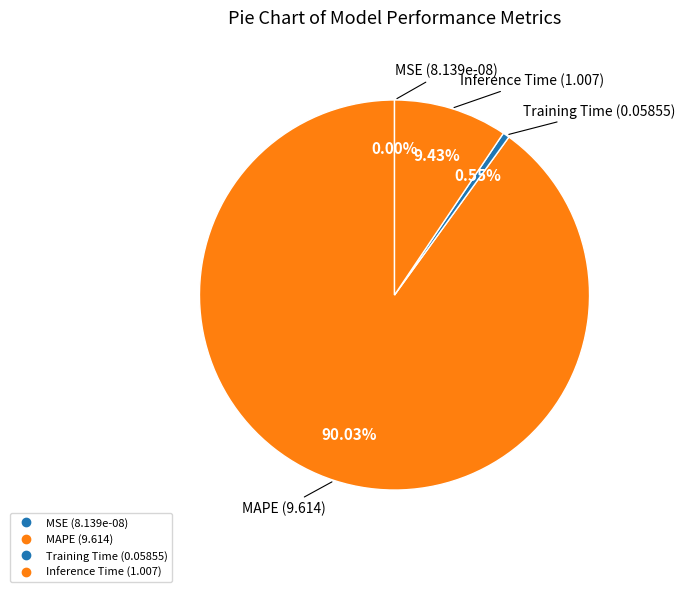

What percentage is the MAPE slice, to the nearest percent?

90%